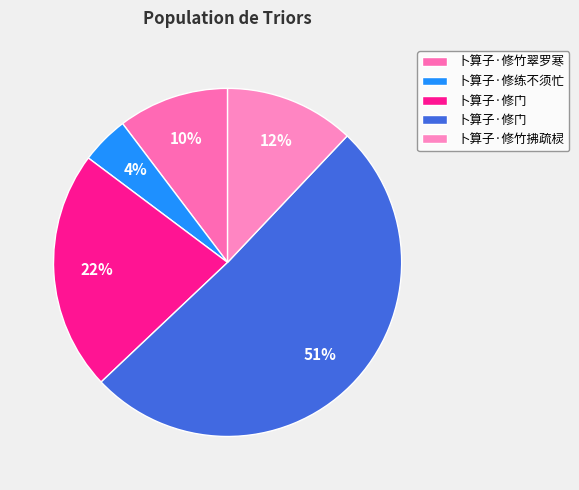

Which slice is the largest?

卜算子·修门